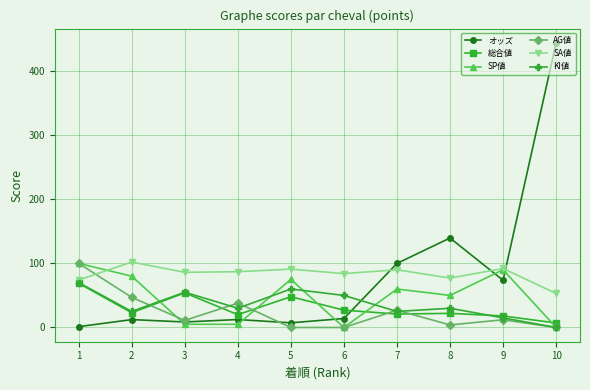

What is the difference between the maximum and minimum values in the SP値 series?

100.0